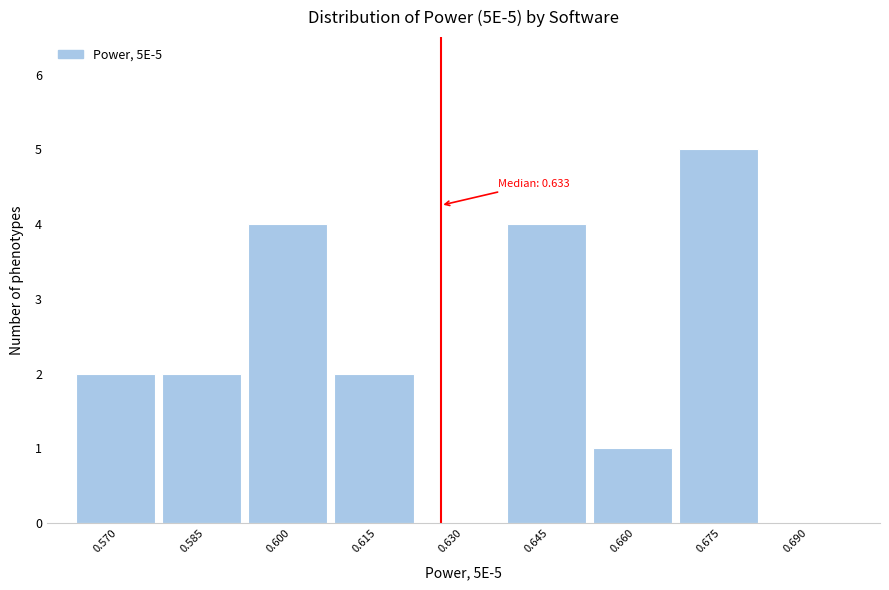

Reading right to left, extract all data points from this chart.

0.690=0	0.675=5	0.660=1	0.645=4	0.630=0	0.615=2	0.600=4	0.585=2	0.570=2